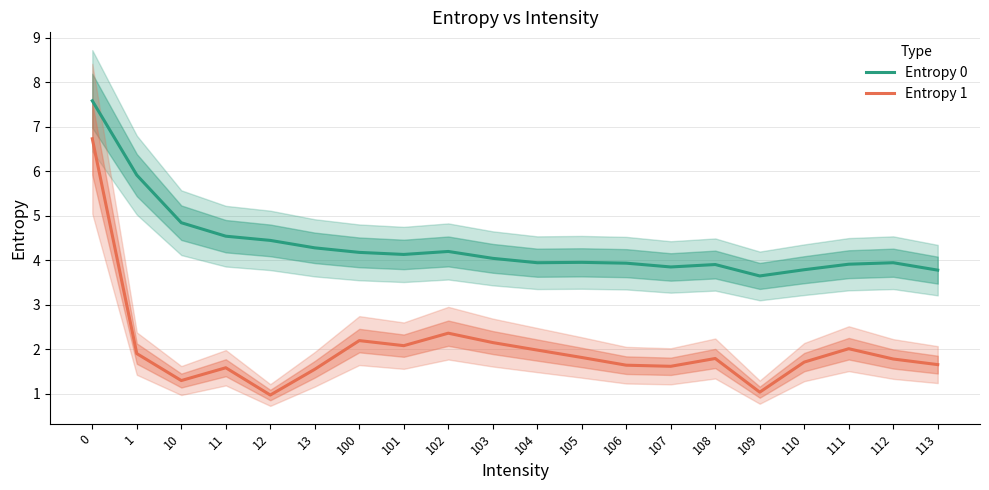

What is the spread (max minus min) of values at 106?

2.3